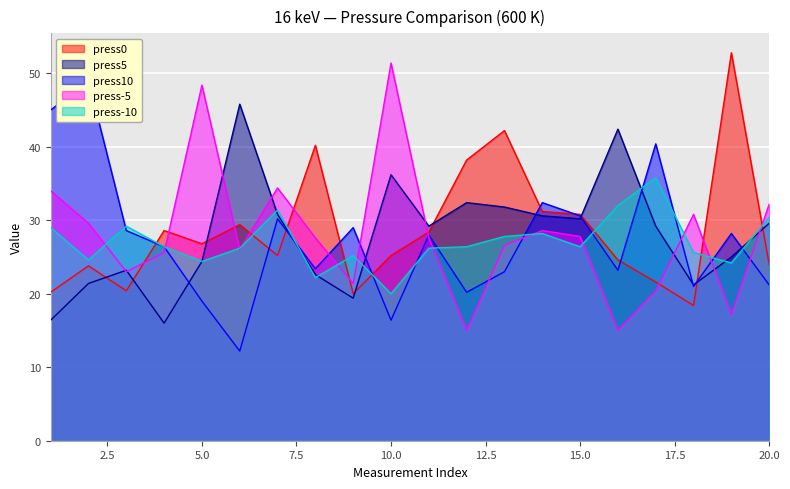

At which label does press-5 reach its peak?

10.0